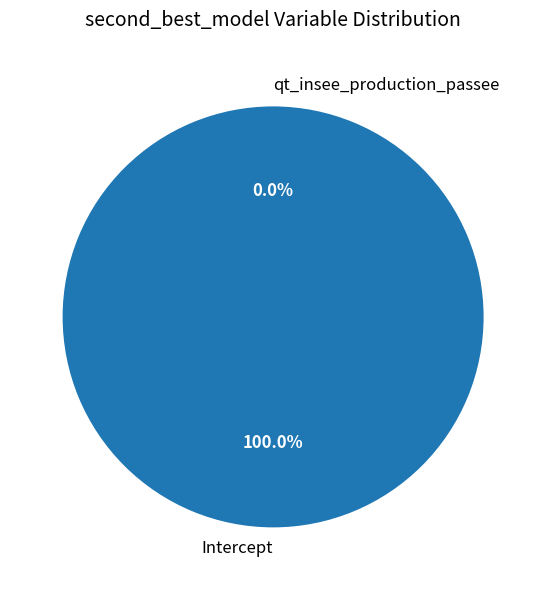

To the nearest percent, what is the difference between the largest and smallest slice percentages?

100%